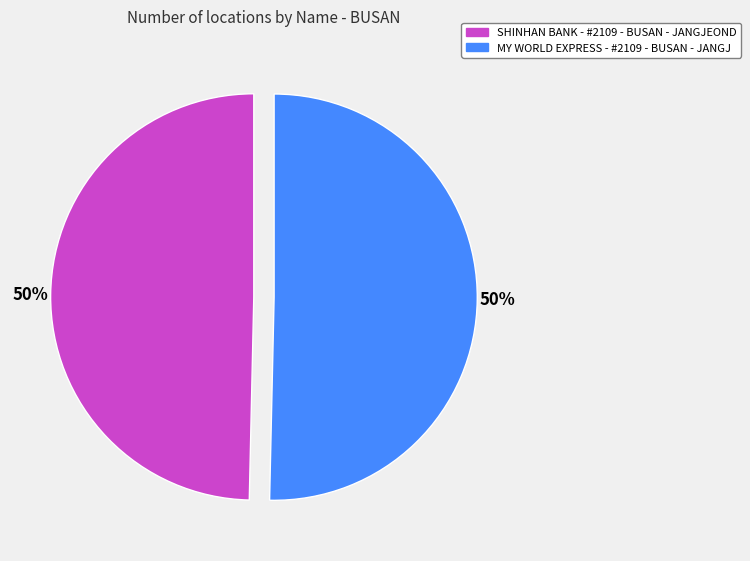

What is the ratio of the value at SHINHAN BANK - #2109 - BUSAN - JANGJEOND to the value at MY WORLD EXPRESS - #2109 - BUSAN - JANGJ?

1.0